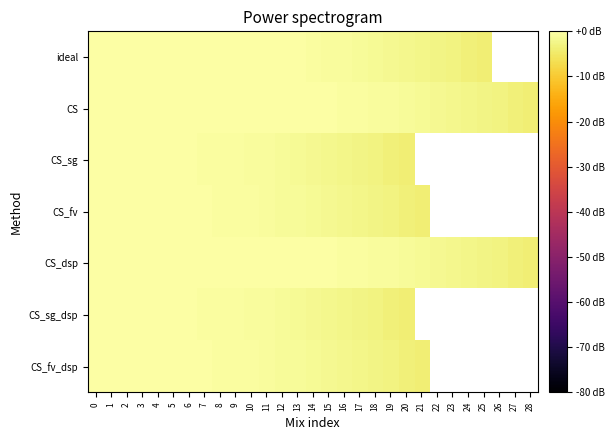

Rank the series by their maximum value, from lowest to highest.

ideal, CS, CS_sg, CS_fv, CS_dsp, CS_sg_dsp, CS_fv_dsp